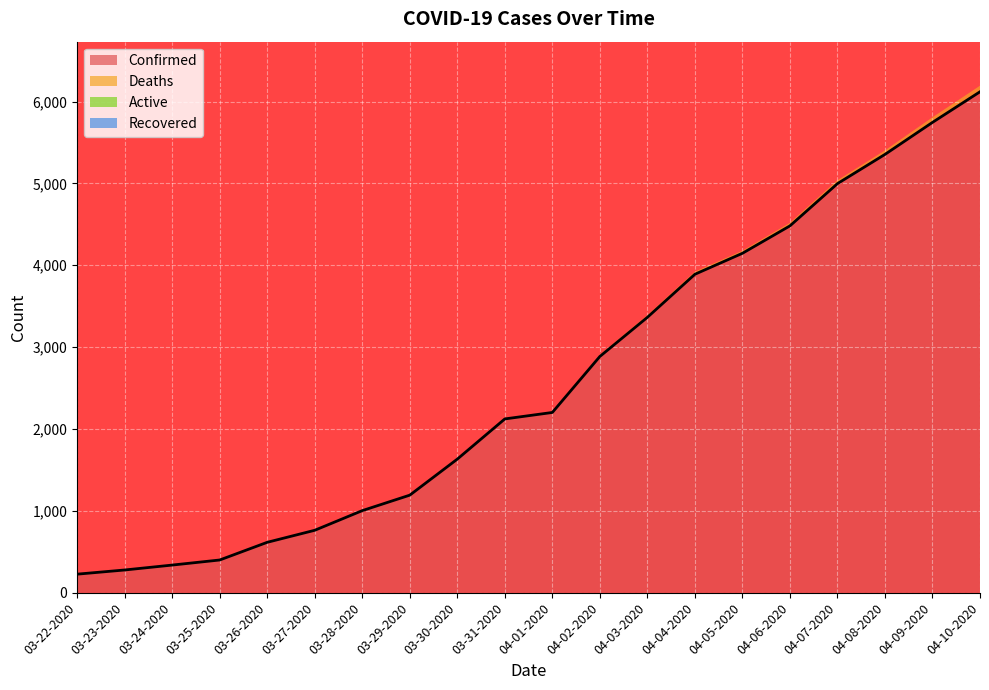

Reading left to right, list all the values displayed in this chart.

Confirmed: 227	278	338	400	616	763	1003	1192	1632	2123	2202	2886	3364	3890	4146	4481	4997	5354	5745	6119
Deaths: 0	0	0	0	0	1	2	3	3	7	7	20	25	31	31	37	41	49	62	74
Active: 0	0	0	0	0	0	0	0	0	0	0	0	0	0	0	0	0	0	0	0
Recovered: 0	0	0	0	0	0	0	0	0	0	0	0	0	0	0	0	0	0	0	0